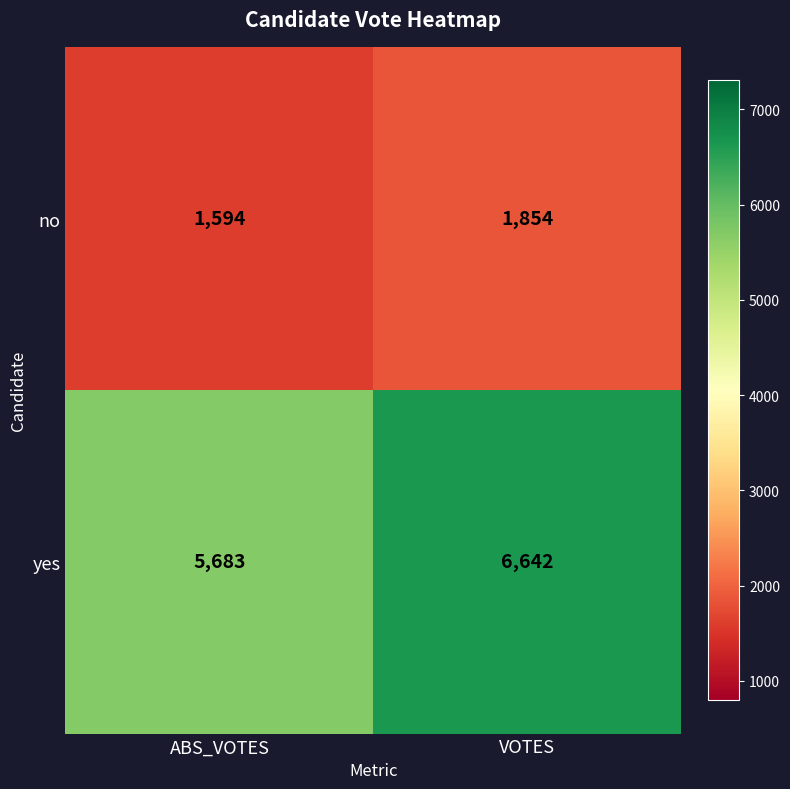

What is the difference between the maximum and minimum values in the no series?

260